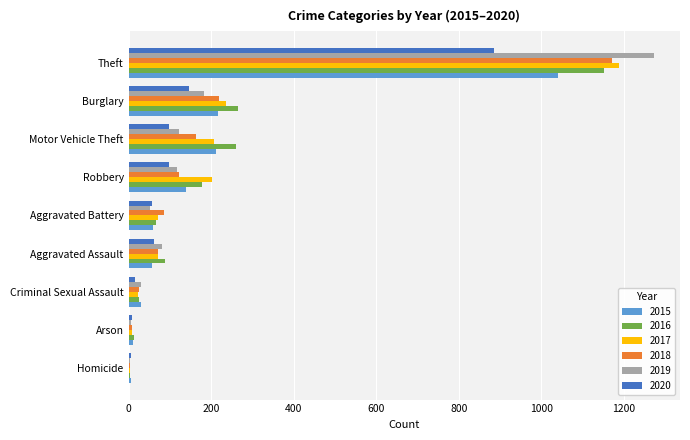

Is the value of 2020 at Burglary greater than the value of 2016 at Aggravated Assault?

Yes